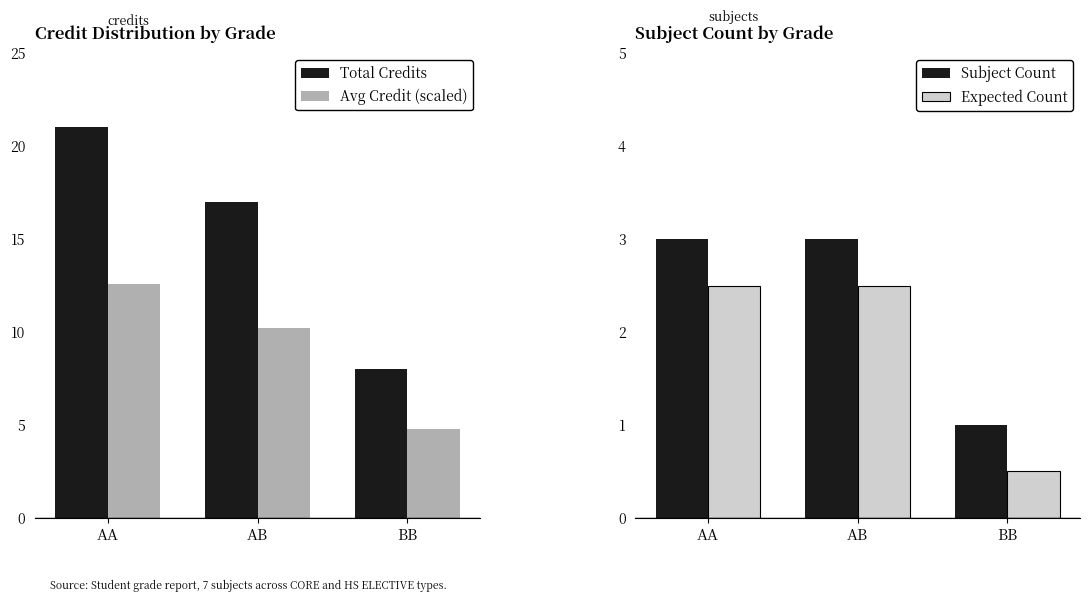

Between AB and BB, which series saw the biggest shift?

Total Credits